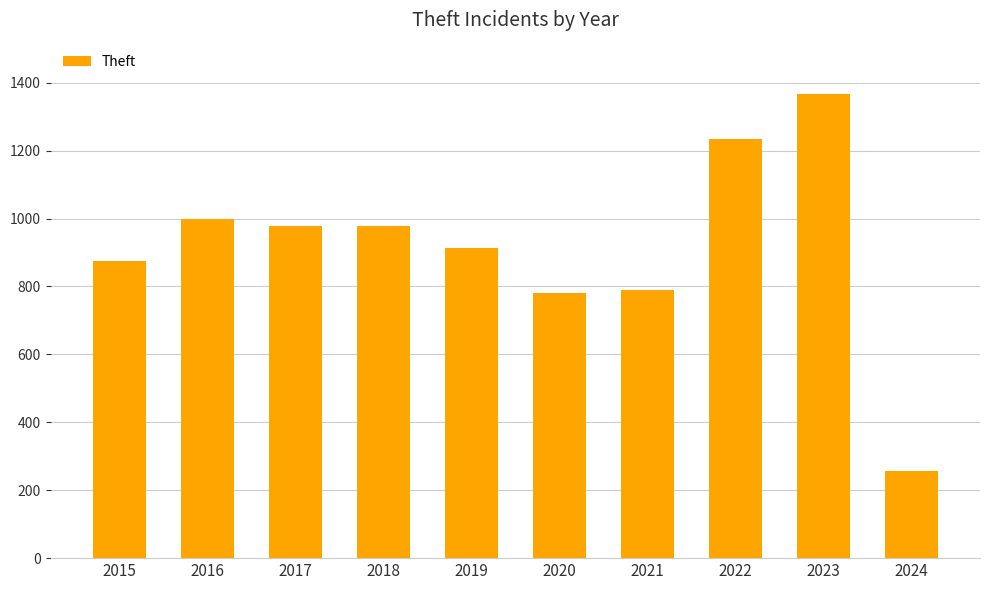

At which label does the data first exceed 977?

2016